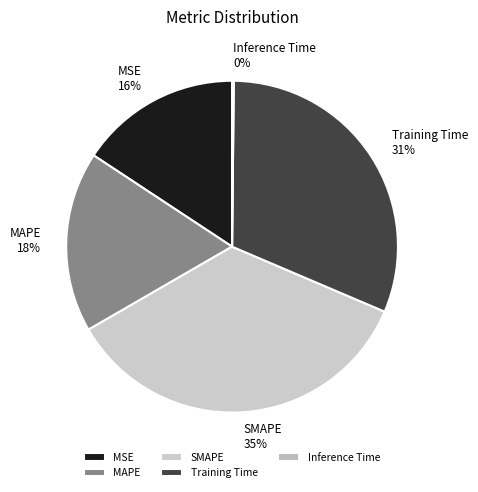

Is MAPE the majority of the pie?

No